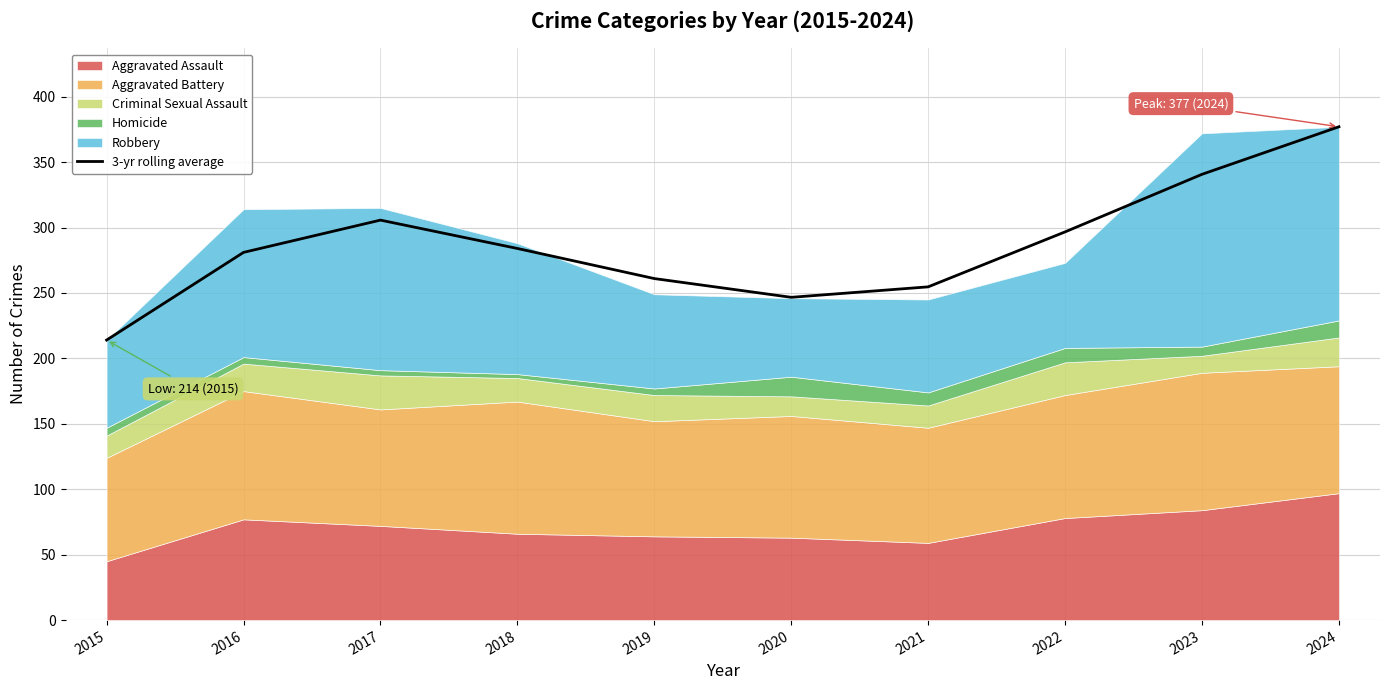

Which has a higher value, 2021 or 2020?

2021